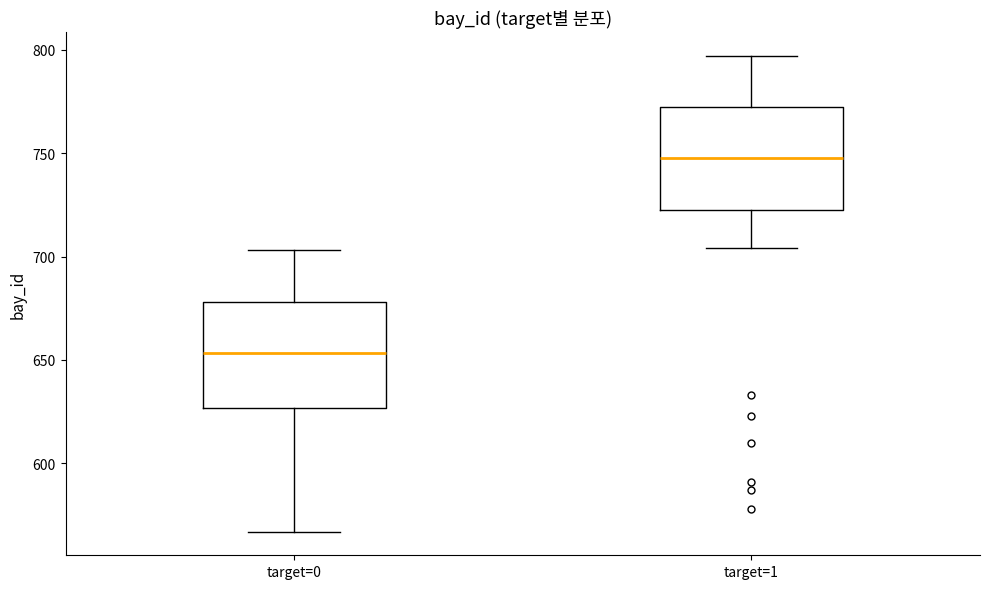

Reading left to right, transcribe this box plot: for each box, give where its median line is, the range the box spans, and where its two whiskers end, as read against the y-axis. The values are not printed on the chart, so give them approximately, as read against the axis.

target=0: median 655, box 625 to 680, whiskers 565 to 705
target=1: median 750, box 725 to 770, whiskers 705 to 795